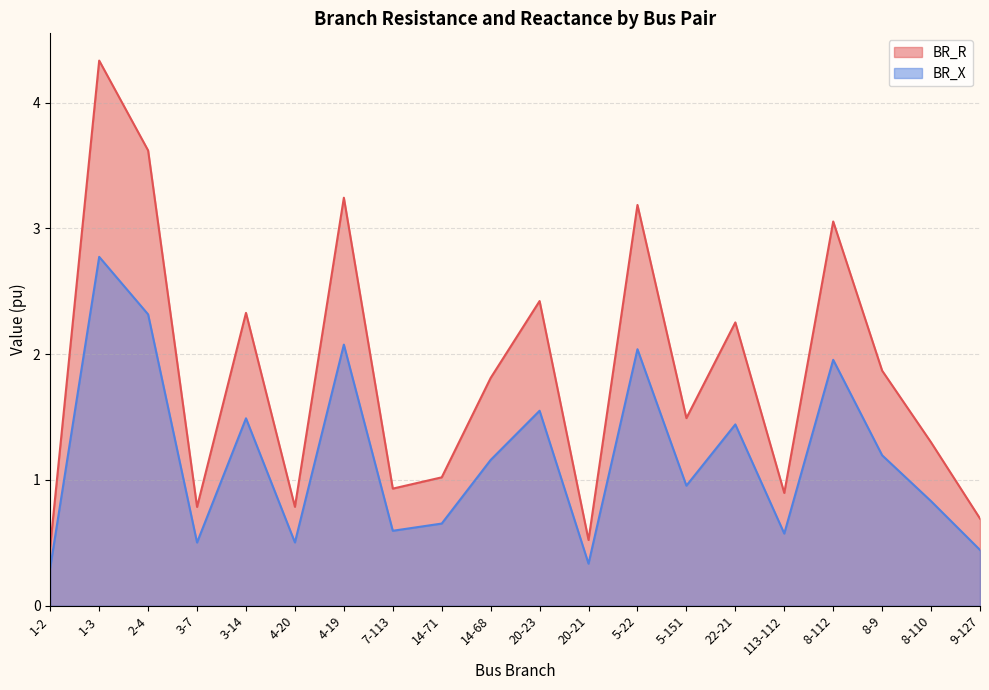

The value of BR_R at 4-19 is 5.5. True or false?

False